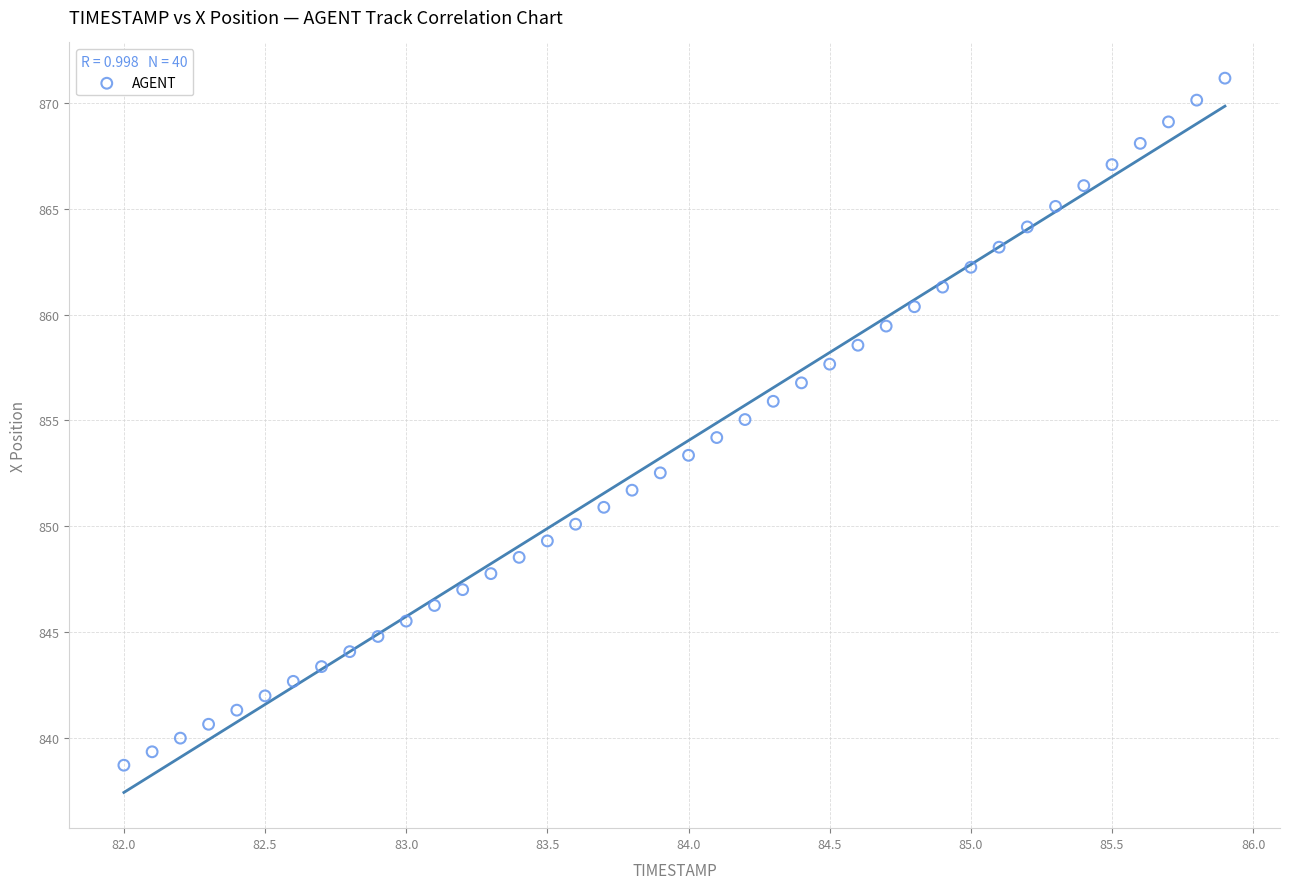

What is the range of X values (max minus min)?

3.9